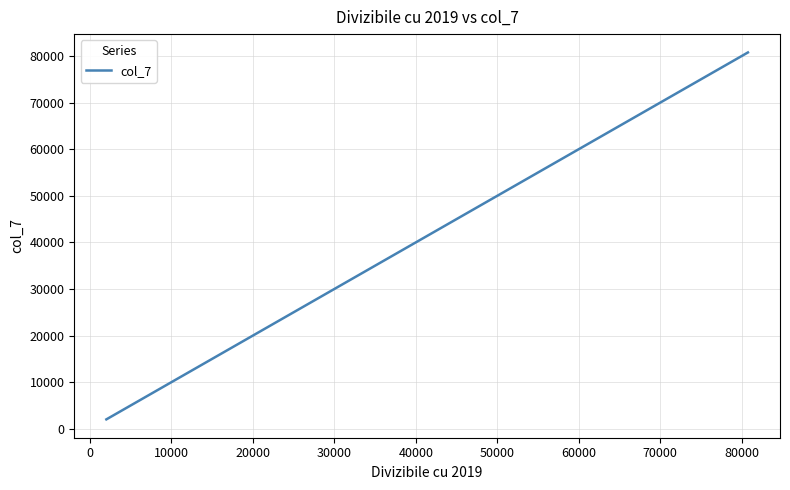

What is the difference between the maximum and minimum values?

78741